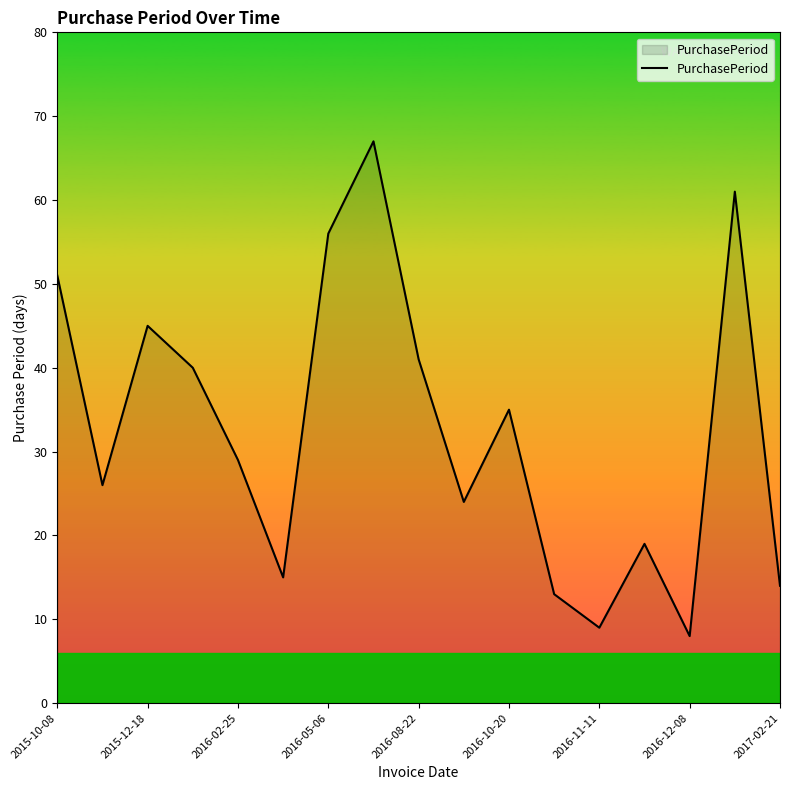

What is the minimum value shown in the chart?

8